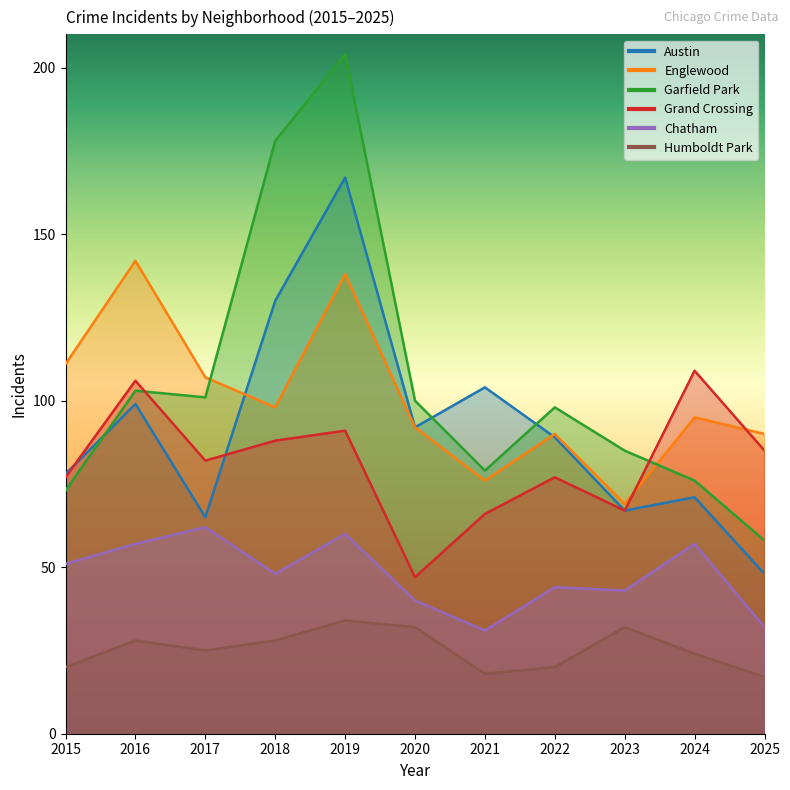

Reading left to right, transcribe all the data shown in this chart.

Austin: 2015=78	2016=99	2017=65	2018=130	2019=167	2020=92	2021=104	2022=89	2023=67	2024=71	2025=48
Englewood: 2015=111	2016=142	2017=107	2018=98	2019=138	2020=92	2021=76	2022=90	2023=69	2024=95	2025=90
Garfield Park: 2015=73	2016=103	2017=101	2018=178	2019=204	2020=100	2021=79	2022=98	2023=85	2024=76	2025=58
Grand Crossing: 2015=77	2016=106	2017=82	2018=88	2019=91	2020=47	2021=66	2022=77	2023=67	2024=109	2025=85
Chatham: 2015=51	2016=57	2017=62	2018=48	2019=60	2020=40	2021=31	2022=44	2023=43	2024=57	2025=32
Humboldt Park: 2015=20	2016=28	2017=25	2018=28	2019=34	2020=32	2021=18	2022=20	2023=32	2024=24	2025=17